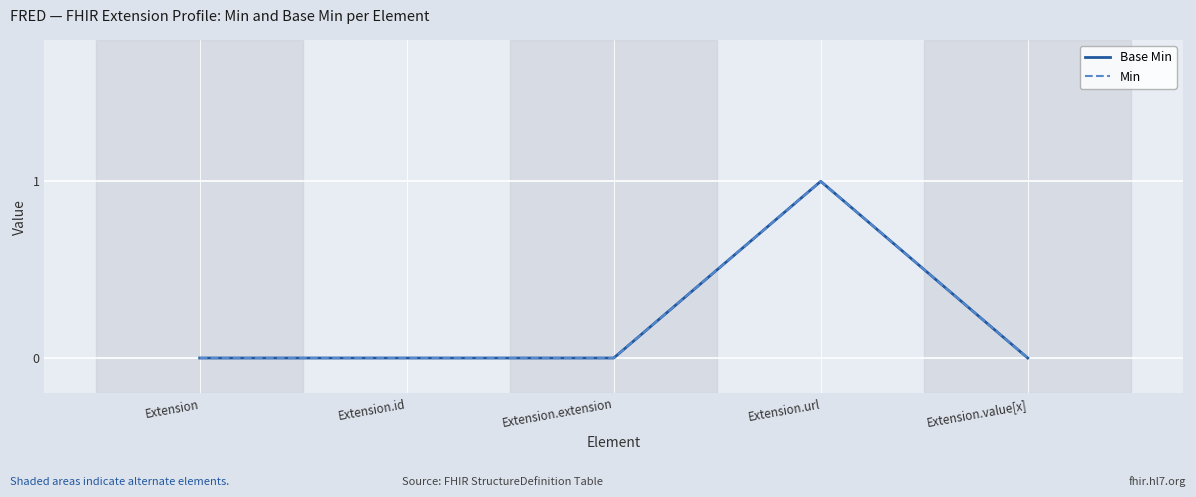

Does the chart display data point markers on the line(s)?

No